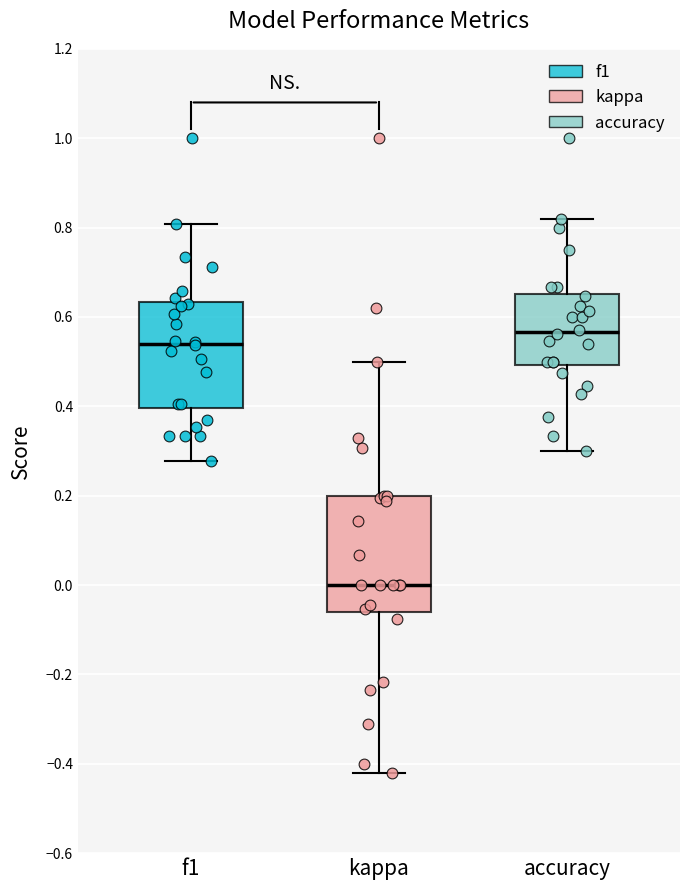

Which box's median line is the lowest?

kappa